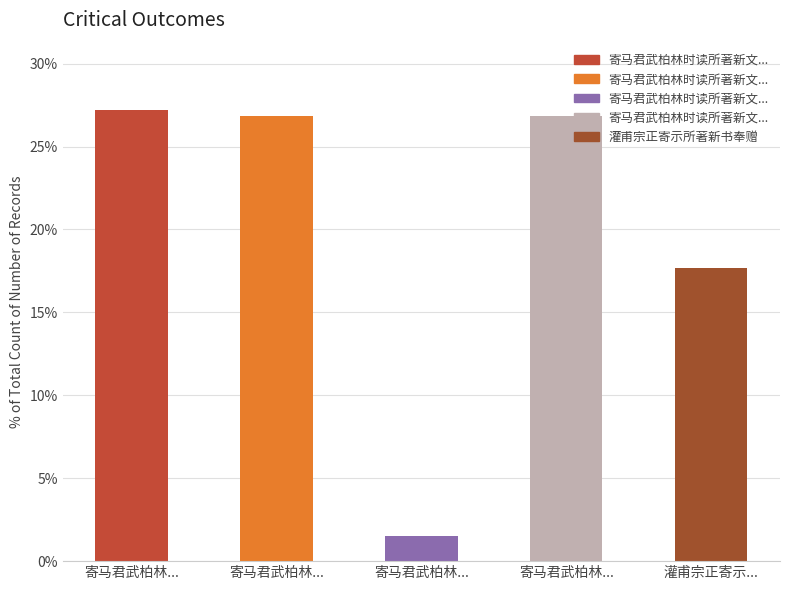

How many series are shown in this chart?

1